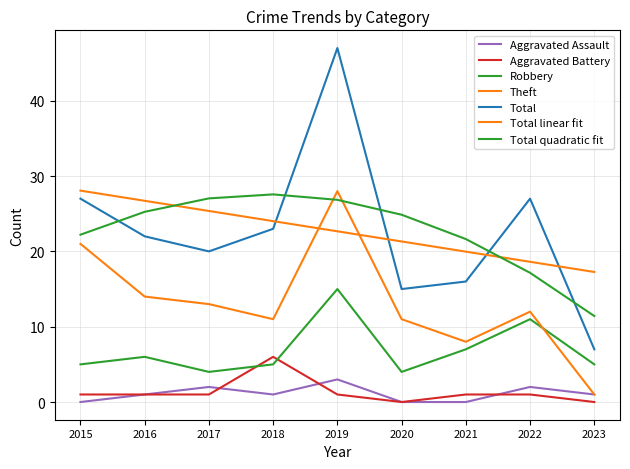

Is this an area chart (filled region under the line)?

No